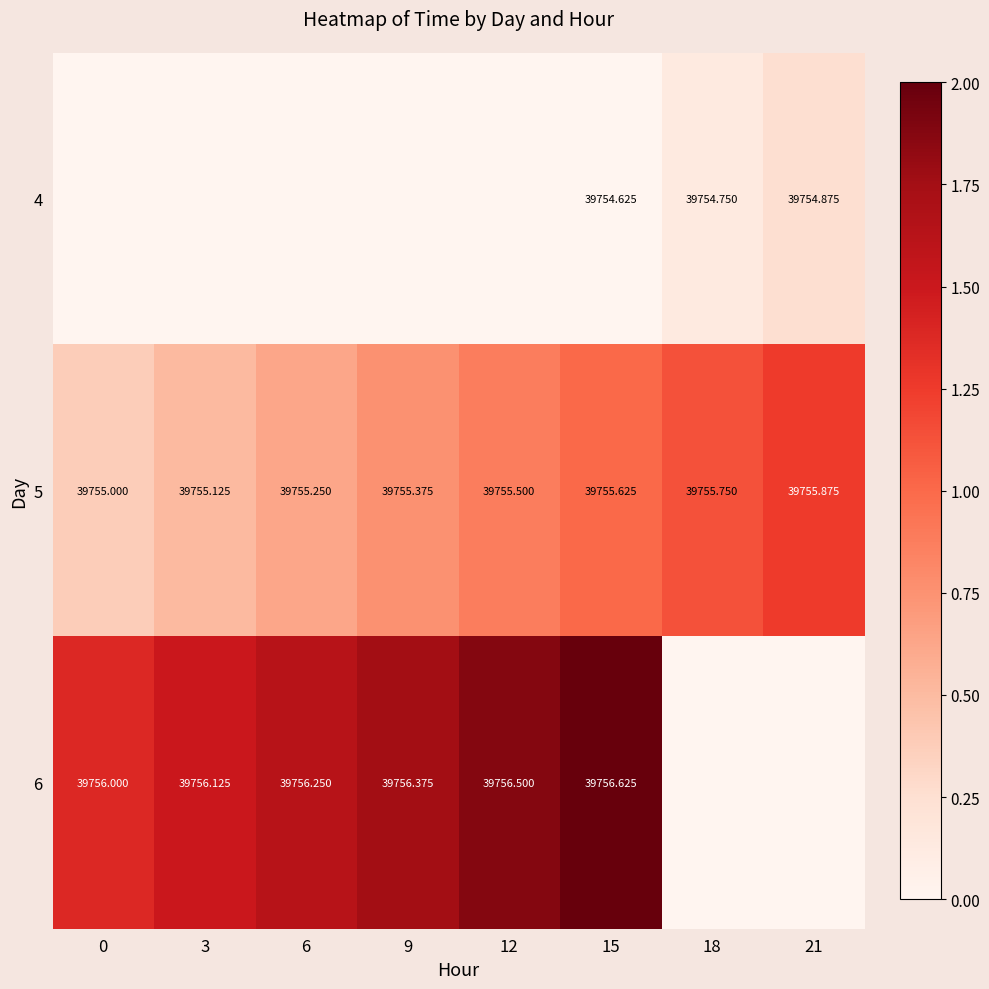

Is it true that 6 equals 0.7 at 15?

False